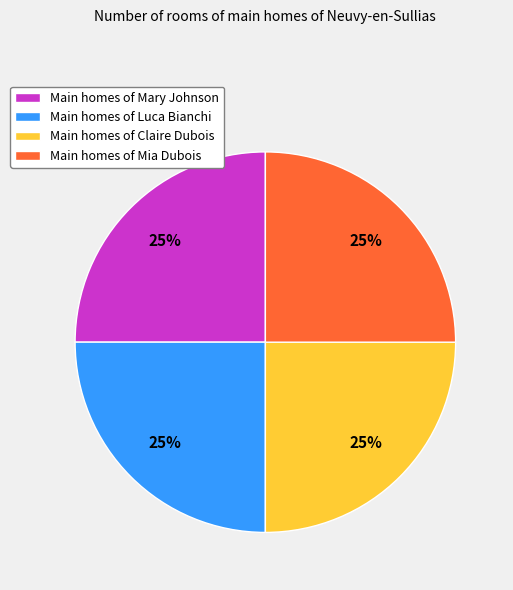

To the nearest percent, what portion does Main homes of Mary Johnson represent?

25%